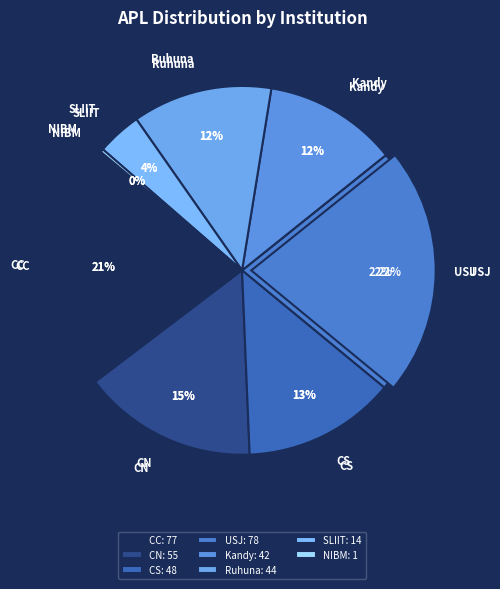

Is it true that CN is 15% of the pie?

True